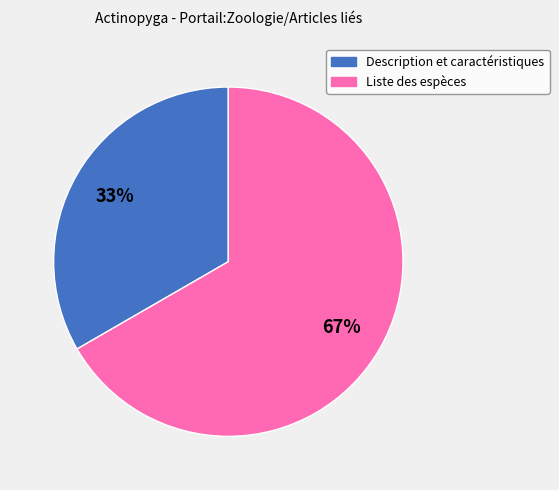

What is the ratio of the value at Liste des espèces to the value at Description et caractéristiques?

2.0